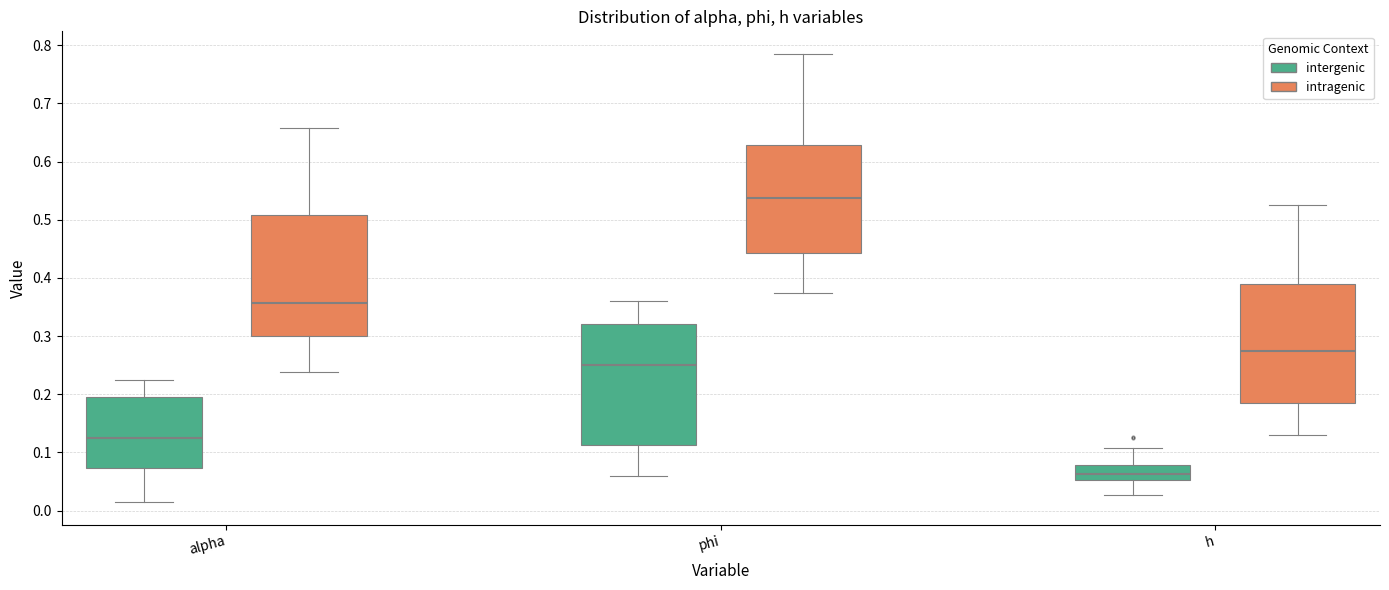

Reading left to right, transcribe this box plot: for each box, give where its median line is, the range the box spans, and where its two whiskers end, as read against the y-axis. The values are not printed on the chart, so give them approximately, as read against the axis.

alpha (intergenic): median 0.12, box 0.07 to 0.20, whiskers 0.01 to 0.23
alpha (intragenic): median 0.36, box 0.30 to 0.51, whiskers 0.24 to 0.66
phi (intergenic): median 0.25, box 0.11 to 0.32, whiskers 0.06 to 0.36
phi (intragenic): median 0.54, box 0.44 to 0.63, whiskers 0.37 to 0.79
h (intergenic): median 0.06, box 0.05 to 0.08, whiskers 0.03 to 0.11
h (intragenic): median 0.27, box 0.18 to 0.39, whiskers 0.13 to 0.53